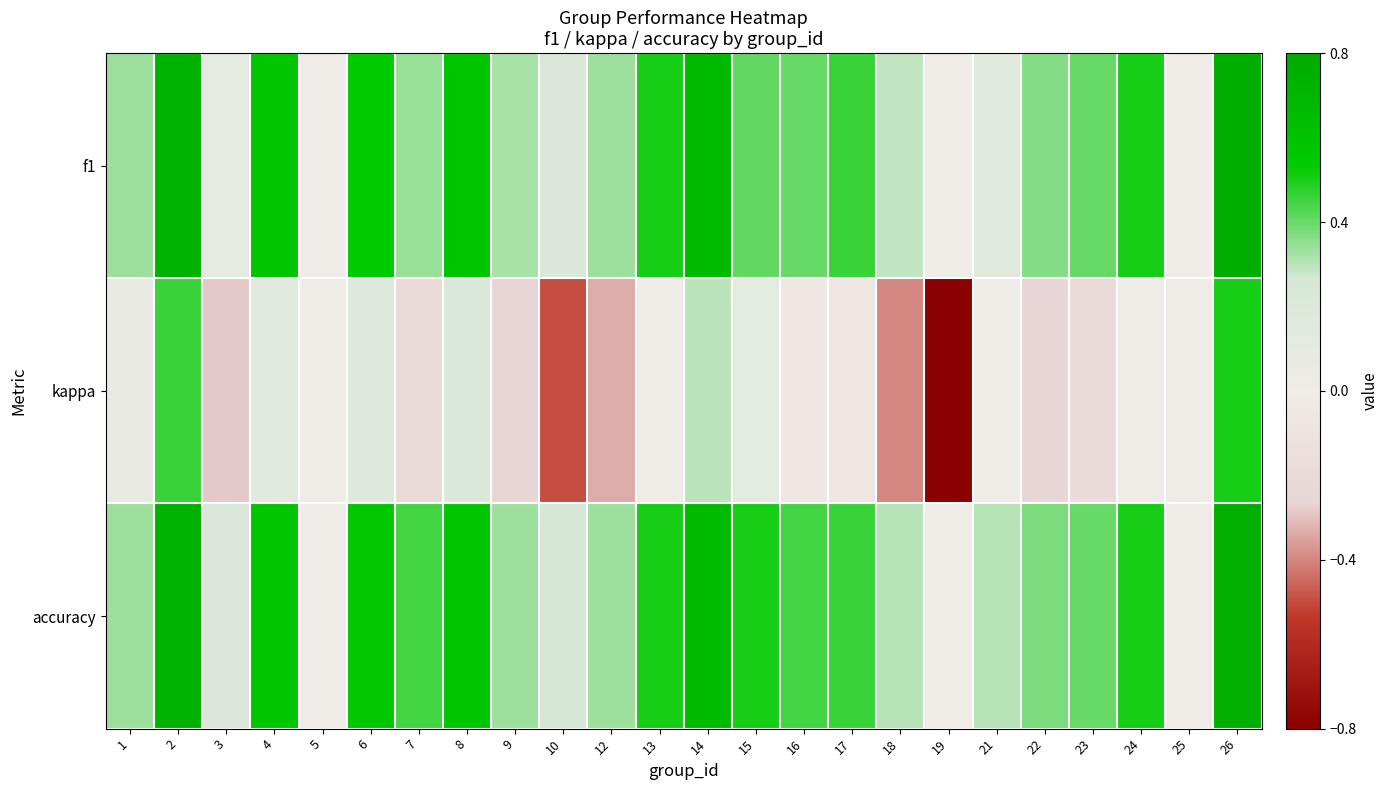

Which category has the highest value across all series?

26